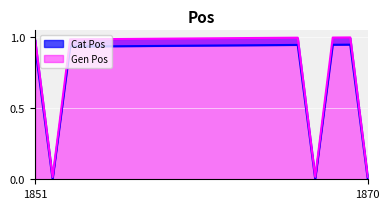

Reading left to right, transcribe all the data shown in this chart.

Cat Pos: 0.9	0.0	0.9	0.9	0.9	0.9	0.9	0.9	0.9	0.9	0.9	0.9	0.9	0.9	0.9	0.9	0.0	0.9	0.9	0.0
Gen Pos: 1.0	0.0	1.0	1.0	1.0	1.0	1.0	1.0	1.0	1.0	1.0	1.0	1.0	1.0	1.0	1.0	0.0	1.0	1.0	0.0